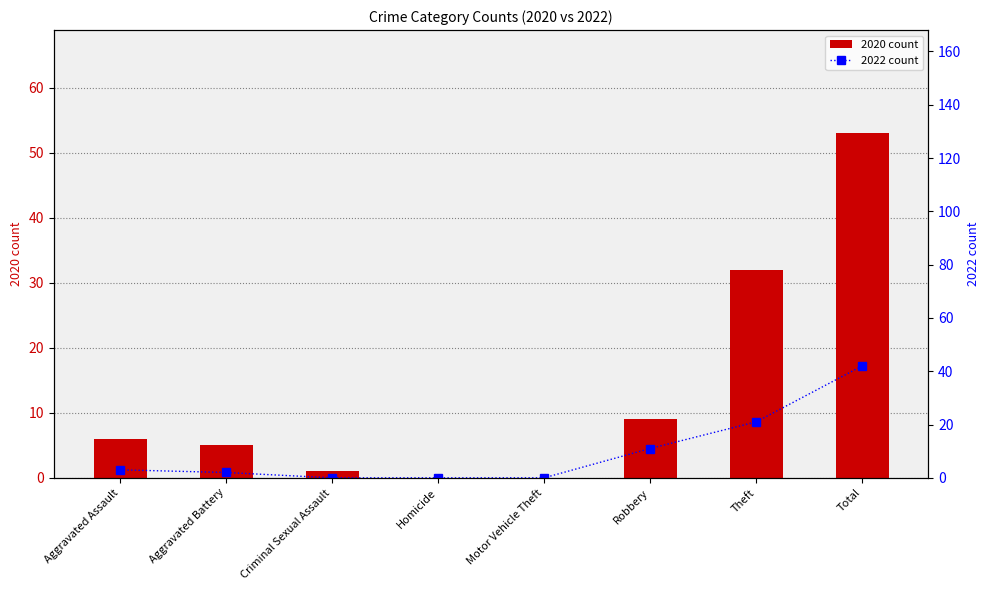

Rank the series by their maximum value, from lowest to highest.

2022 count, 2020 count